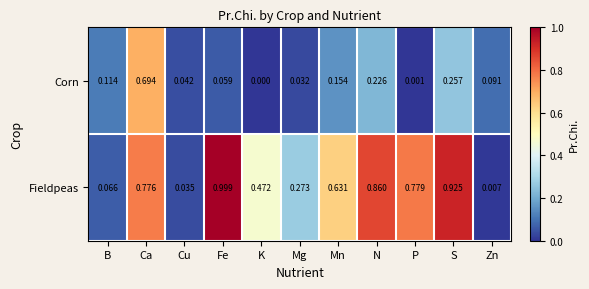

At which category is the sum across all series the highest?

Ca